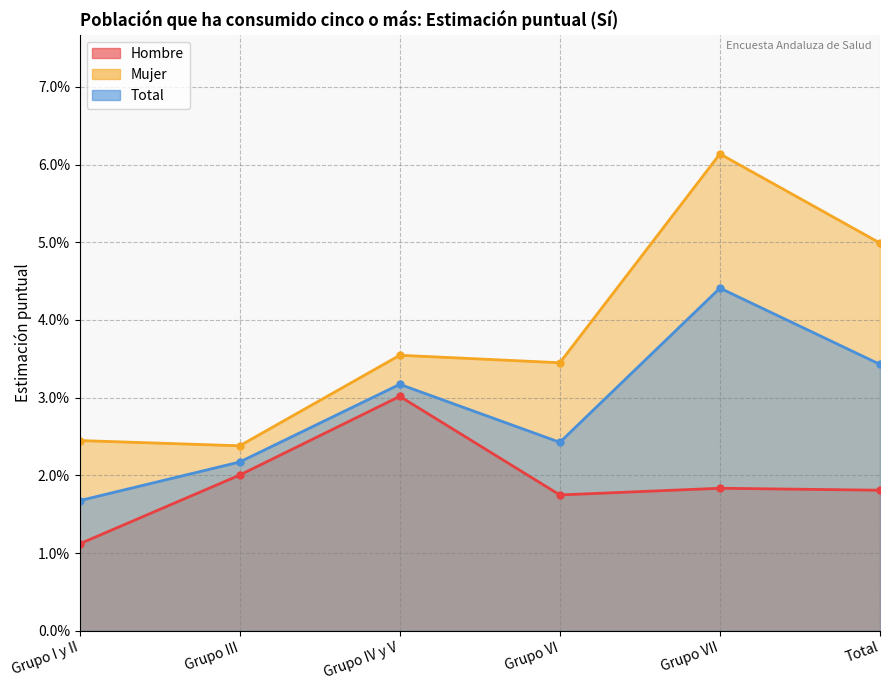

The value of Total at Grupo IV y V is 0.1. True or false?

False